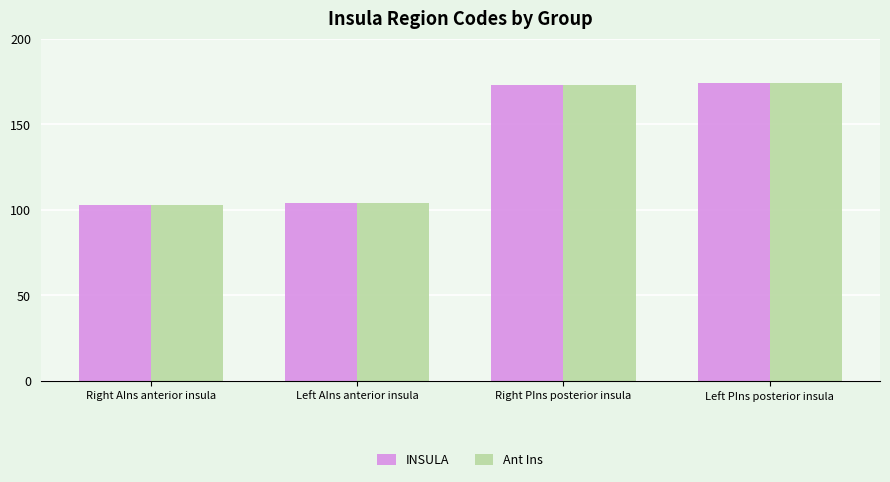

What is the total value across all series at Right AIns anterior insula?

206